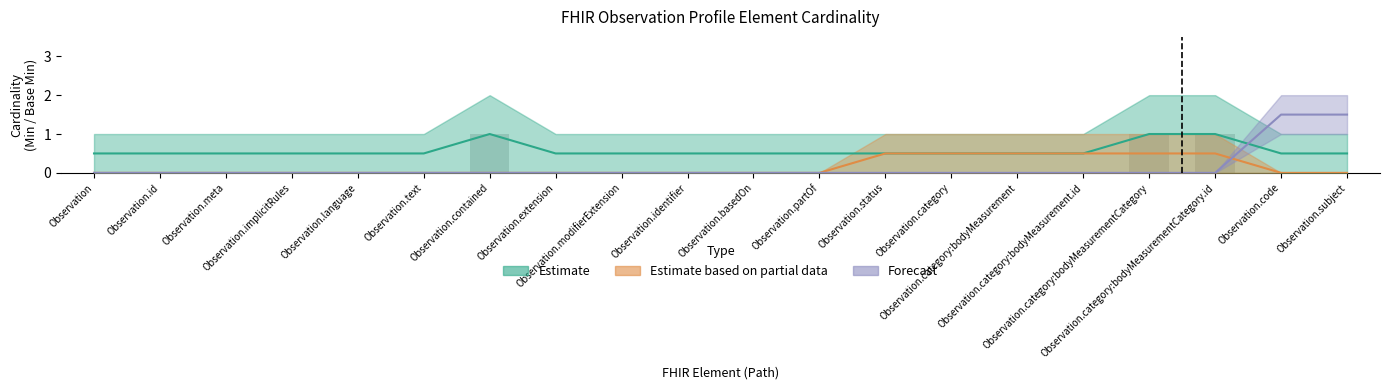

Where is the data nearest to the value 0?

Observation